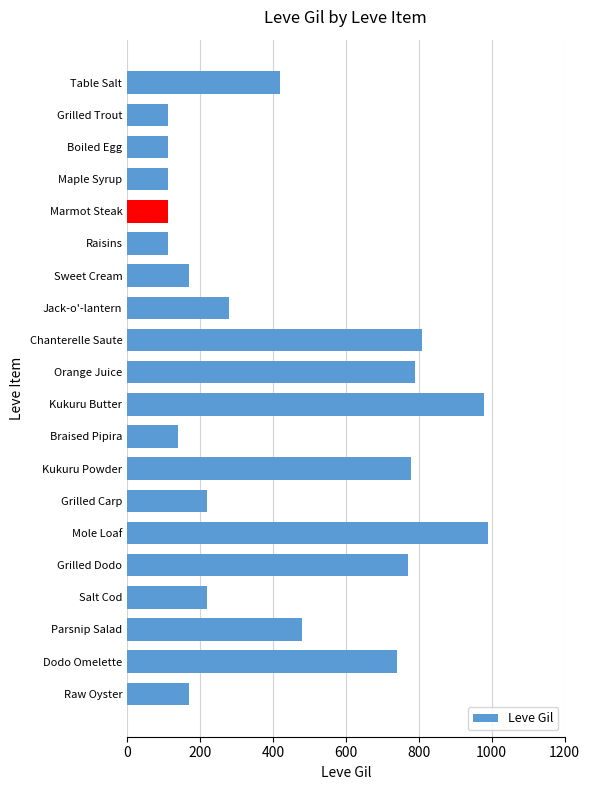

What is the label of the 15th bar from the top?

Mole Loaf